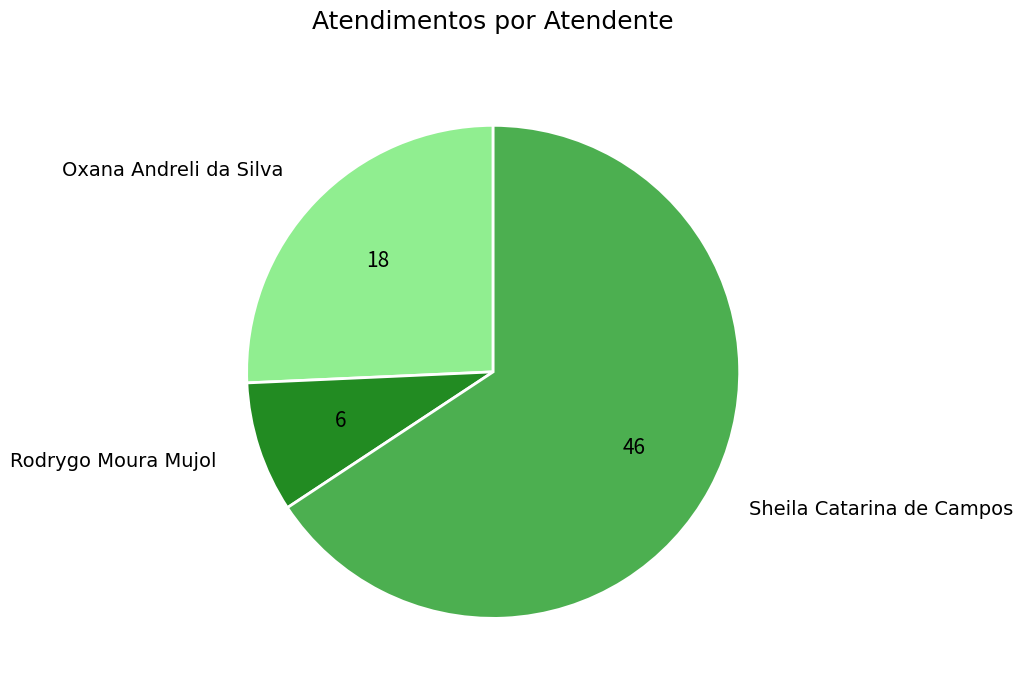

Is there a majority slice in this chart?

Yes